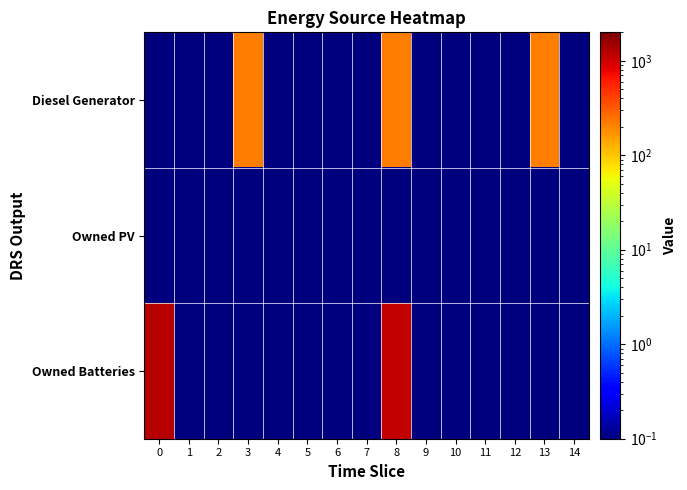

Reading left to right, what are all the values shown in this chart?

Diesel Generator: 0=0.1	1=0.1	2=0.1	3=217.0	4=0.1	5=0.1	6=0.1	7=0.1	8=217.0	9=0.1	10=0.1	11=0.1	12=0.1	13=217.0	14=0.1
Owned PV: 0=0.1	1=0.1	2=0.1	3=0.1	4=0.1	5=0.1	6=0.1	7=0.1	8=0.1	9=0.1	10=0.1	11=0.1	12=0.1	13=0.1	14=0.1
Owned Batteries: 0=1231.0	1=0.1	2=0.1	3=0.1	4=0.1	5=0.1	6=0.1	7=0.1	8=1110.0	9=0.1	10=0.1	11=0.1	12=0.1	13=0.1	14=0.1